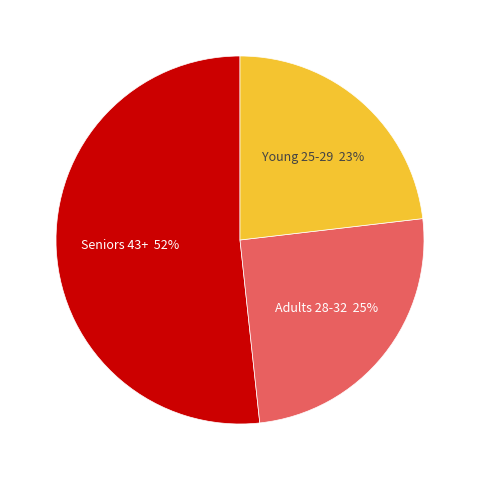

To the nearest percent, what is the average slice percentage?

33%